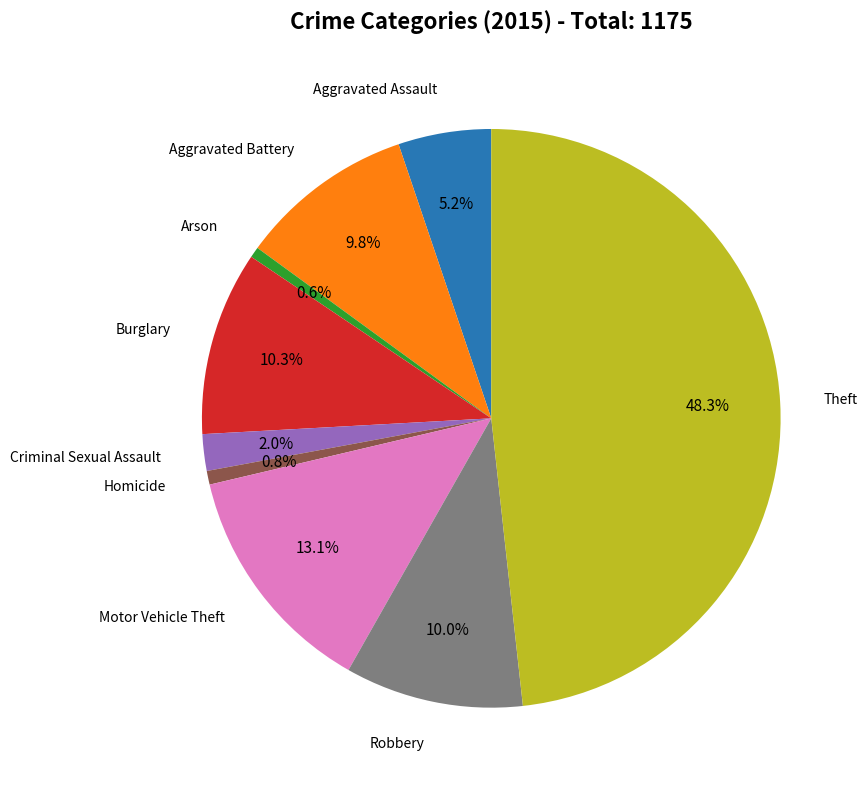

Is there a majority slice in this chart?

No